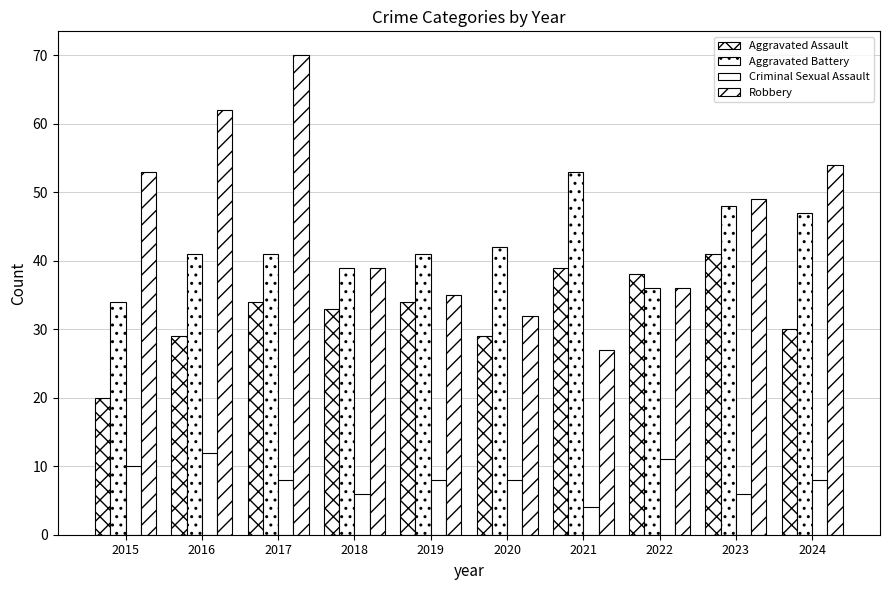

Which category has the highest value across all series?

2017